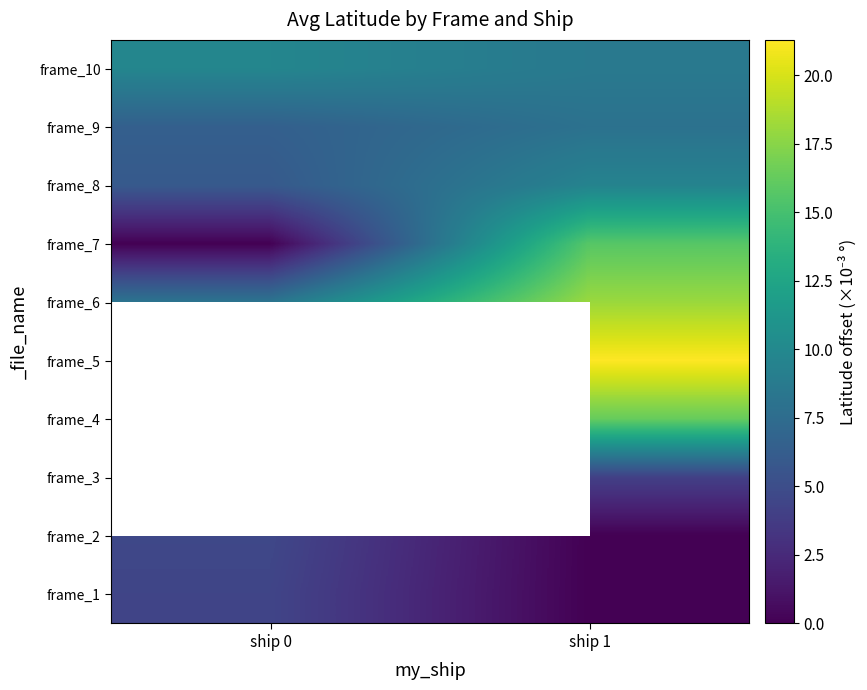

Rank the categories by frame_6 value from highest to lowest.

ship 1, ship 0